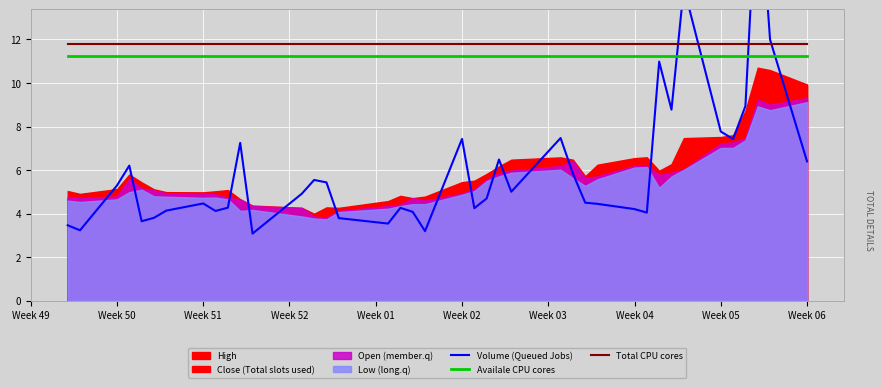

What is the value of the Availale CPU cores point at the 36th from the left?

11.2